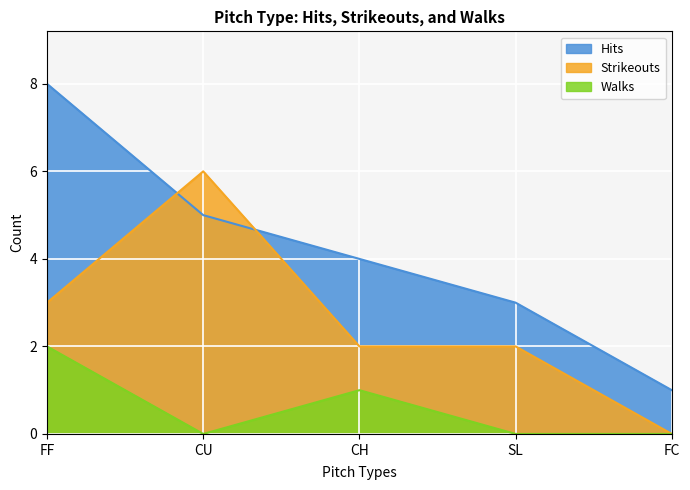

What is the difference between the highest and lowest values at SL?

3